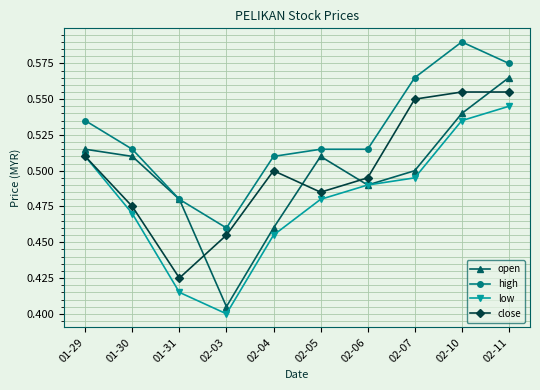

At which category does close reach its first local valley?

01-31